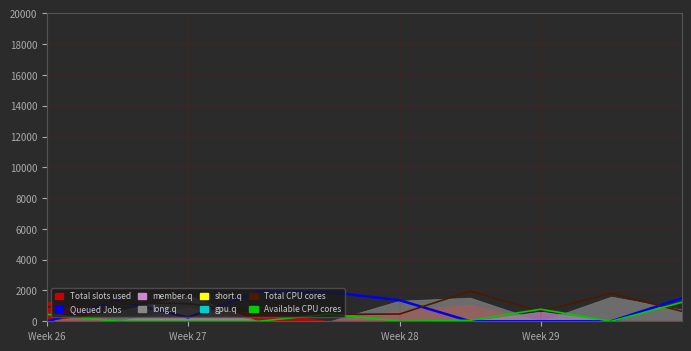

What is the value of the Queued Jobs point at the 5th from the left?

1901.3